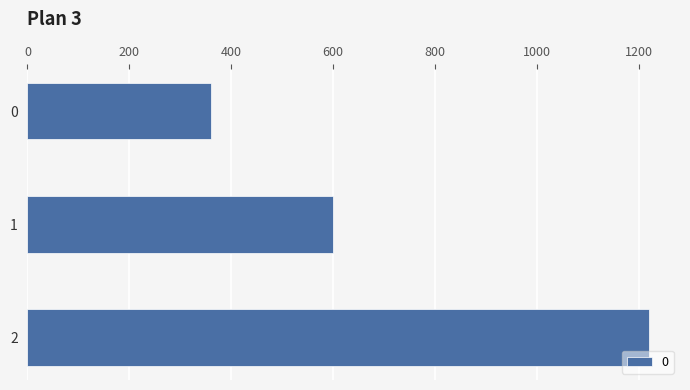

Rank the categories by value from lowest to highest.

0, 1, 2